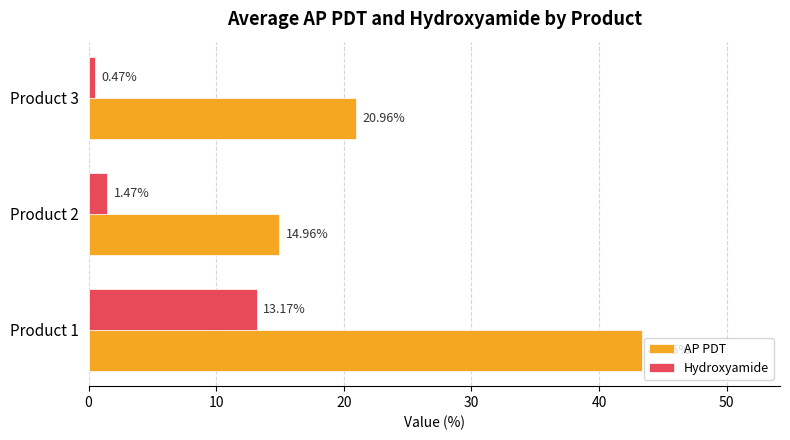

What is the total value across all series at Product 1?

56.5